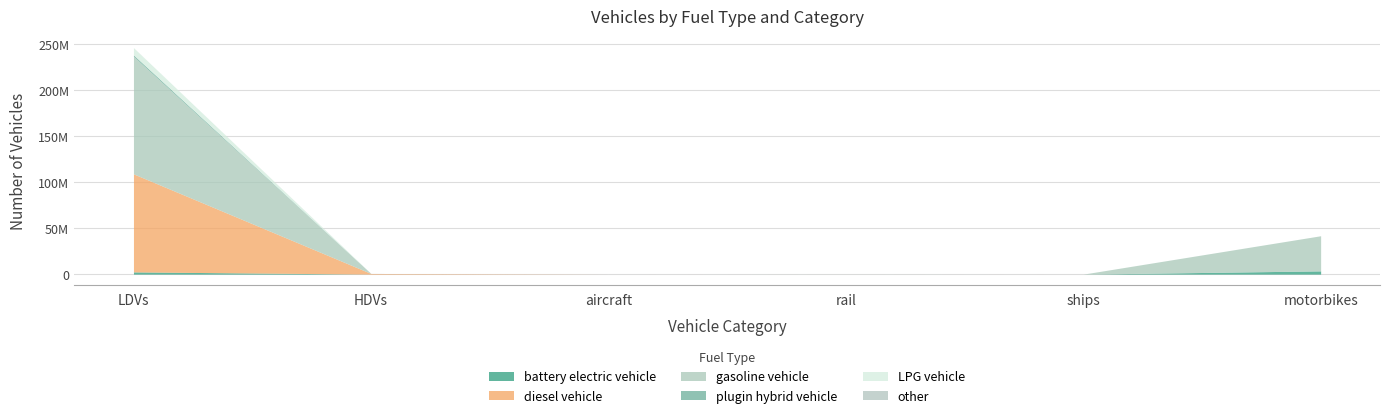

Is it true that battery electric vehicle equals 0.0 at aircraft?

True